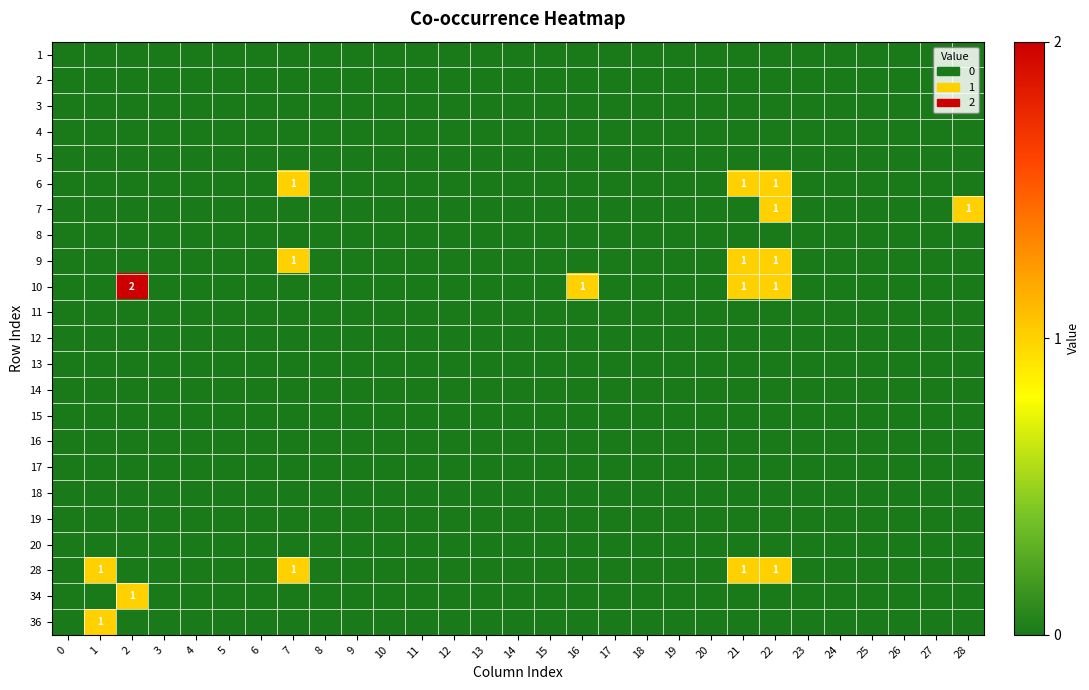

How many values in the 36 series exceed 0?

1